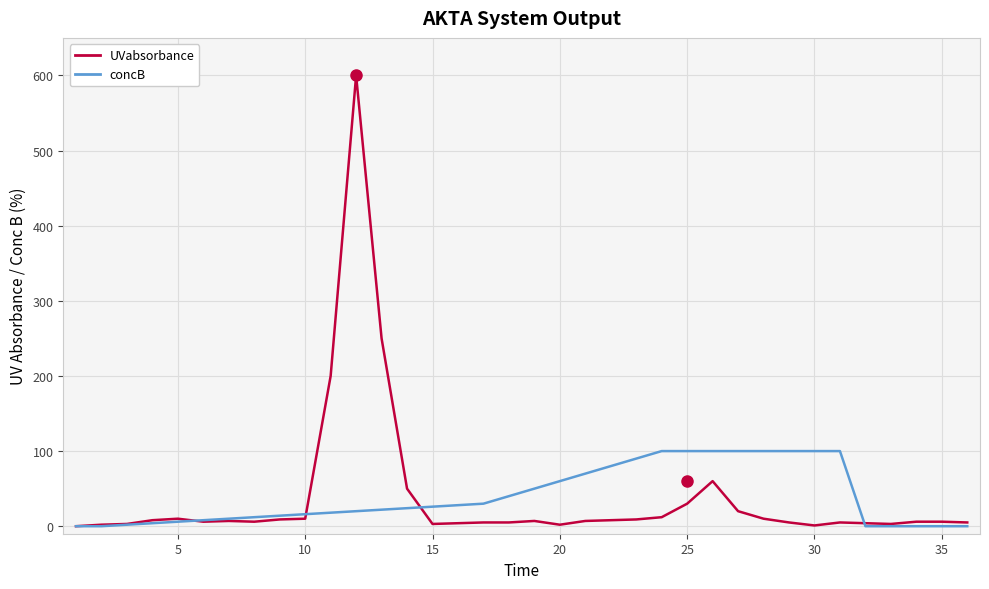

What is the maximum value for concB?

100